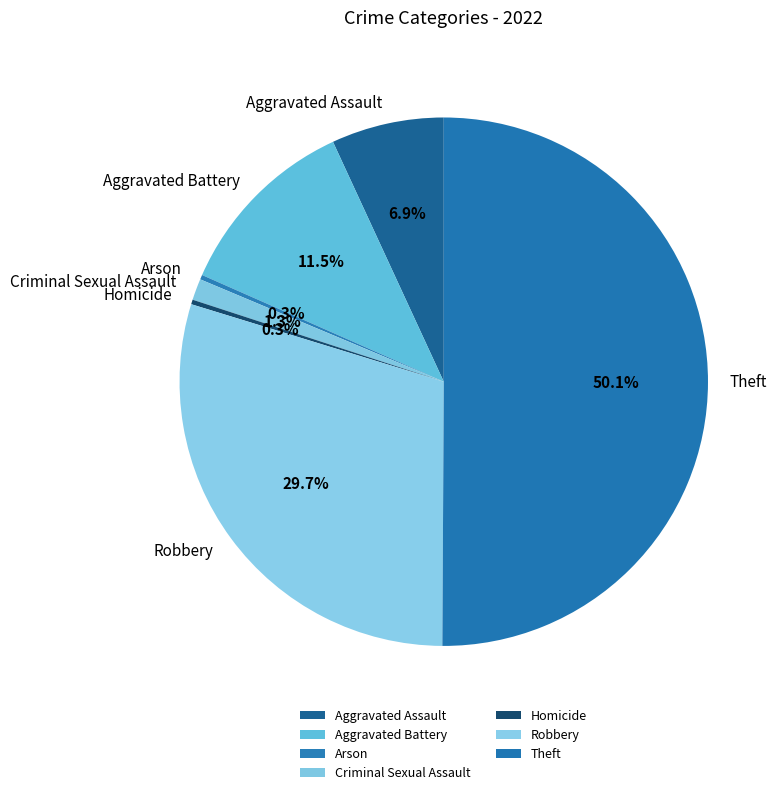

To the nearest percent, what is the combined percentage of Robbery and Theft?

80%